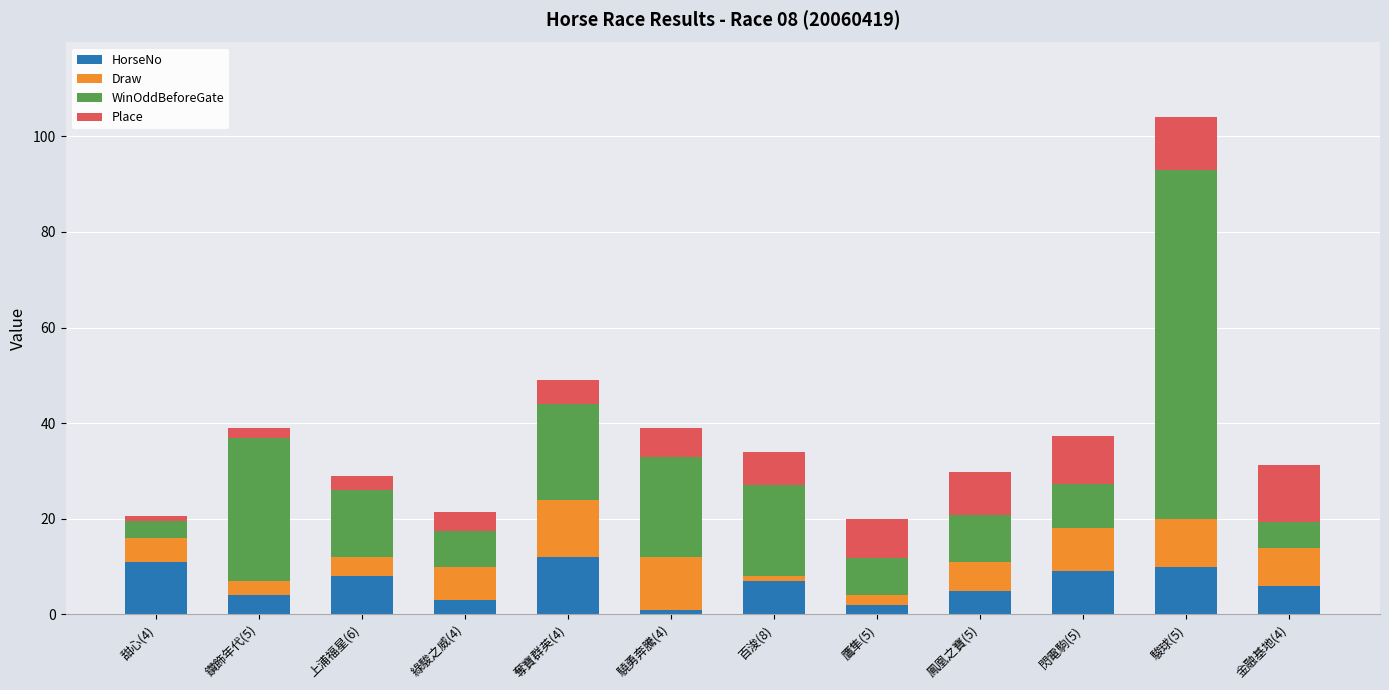

What is the difference between the HorseNo values at 奪寶群英(4) and 上浦福星(6)?

4.0